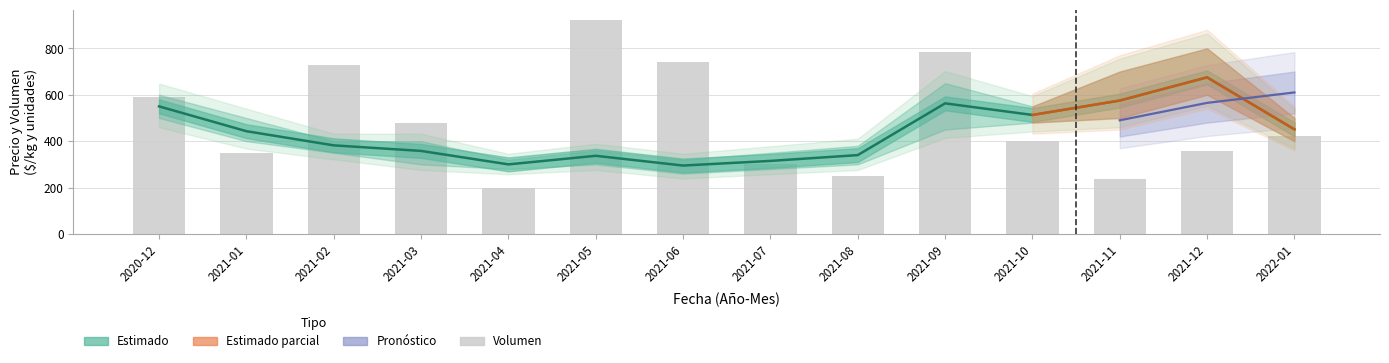

What is the label of the 14th bar from the right?

2020-12